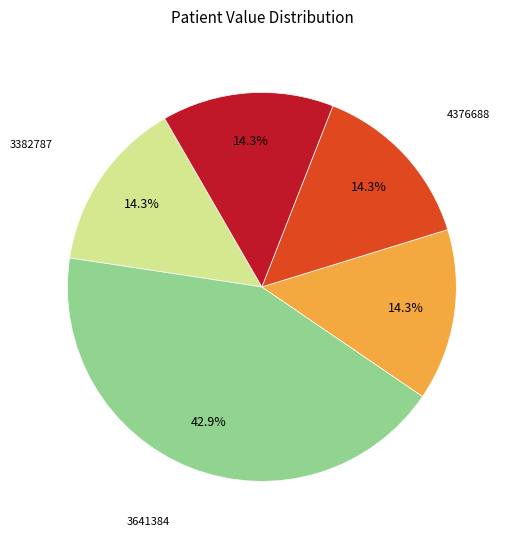

Is there any slice that represents more than half of the pie?

No